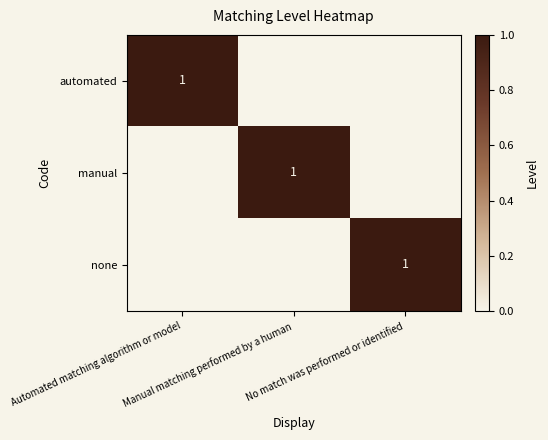

Count the number of categories in the chart.

3